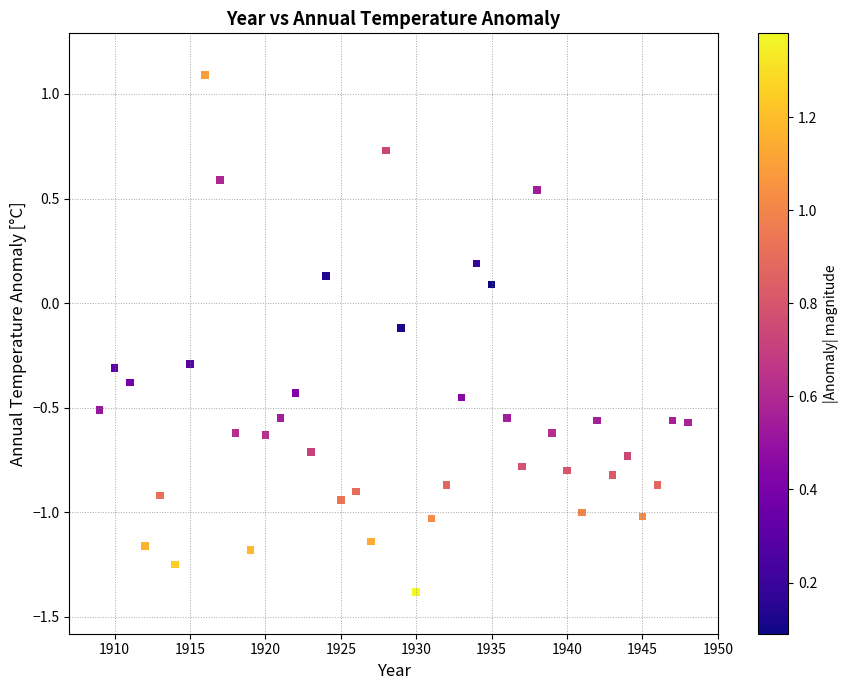

What is the range of Y values (max minus min)?

2.5